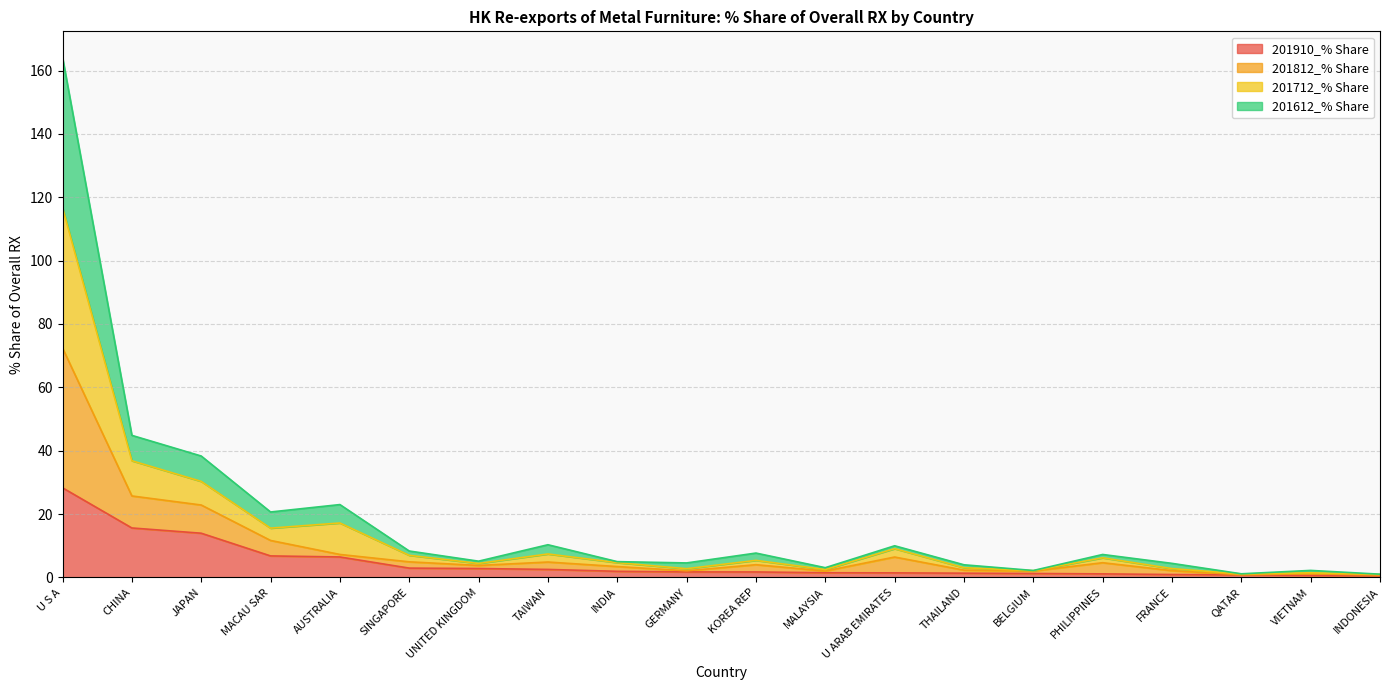

What is the sum of all 201910_% Share values?

94.4